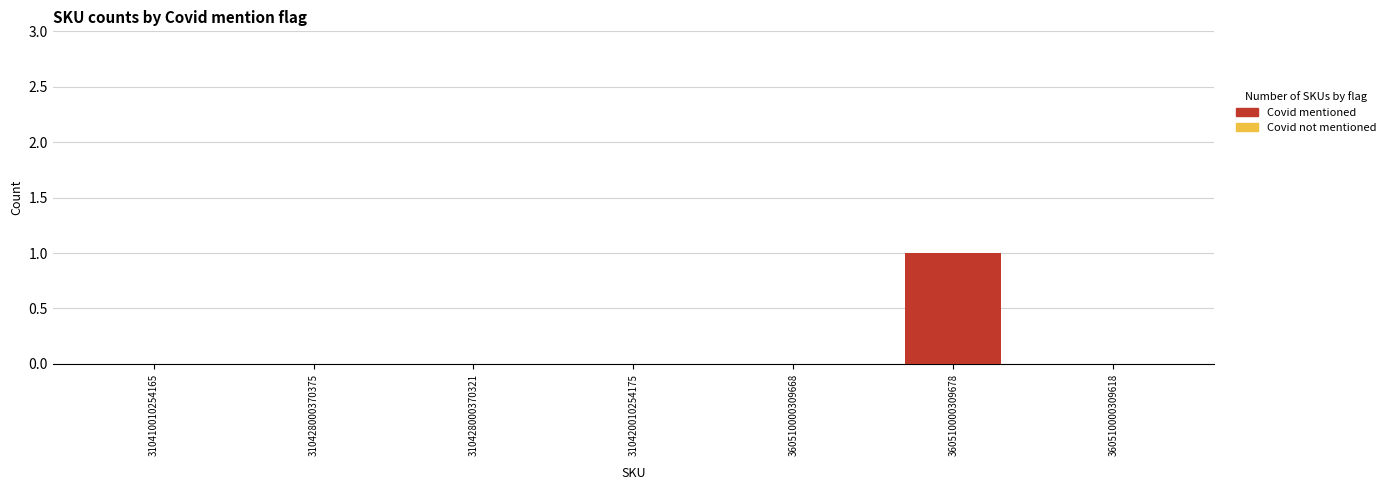

Reading right to left, extract all data points from this chart.

360510000309618=0	360510000309678=1	360510000309668=0	310420010254175=0	310428000370321=0	310428000370375=0	310410010254165=0